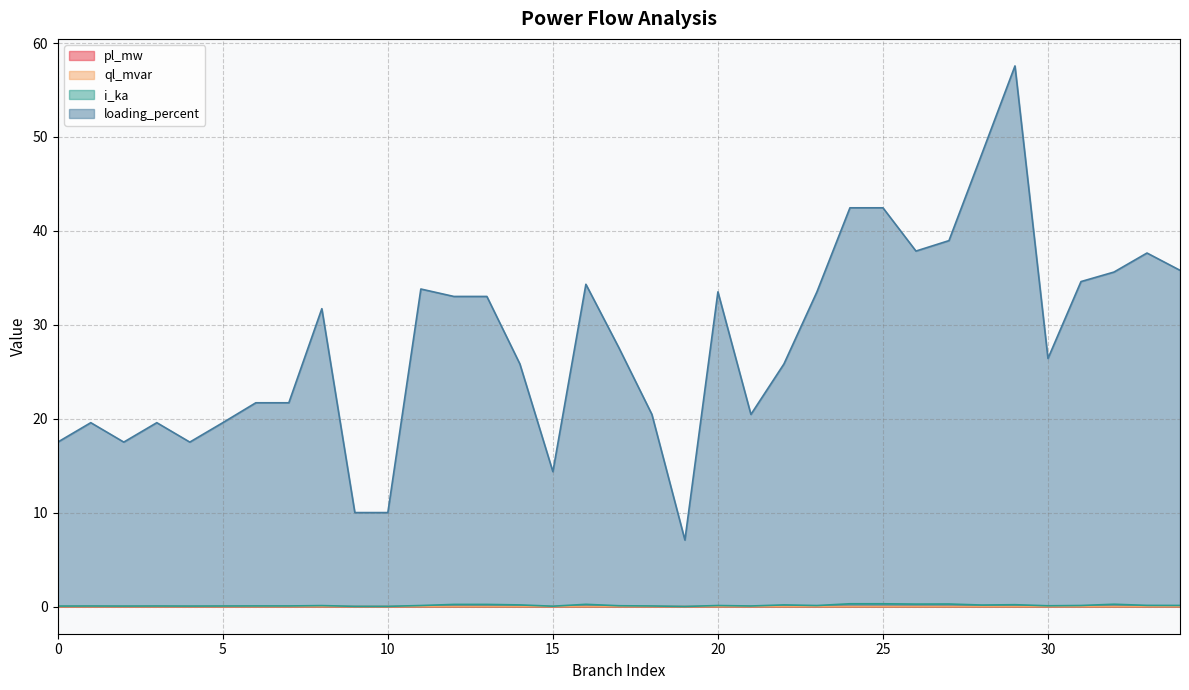

Reading right to left, what are all the values shown in this chart?

pl_mw: 0.0	0.0	0.0	0.0	0.0	0.0	0.0	0.0	0.0	0.0	0.0	0.0	0.0	0.0	0.0	0.0	0.0	0.0	0.0	0.0	0.0	0.0	0.0	0.0	0.0	0.0	0.0	0.0	0.0	0.0	0.0	0.0	0.0	0.0	0.0
ql_mvar: 0.0	0.0	0.0	0.0	0.0	0.0	0.0	0.0	0.0	0.0	0.0	0.0	0.0	0.0	0.0	0.0	0.0	0.0	0.0	0.0	0.0	0.0	0.0	0.0	0.0	0.0	0.0	0.0	0.0	0.0	0.0	0.0	0.0	0.0	0.0
i_ka: 0.1	0.1	0.3	0.1	0.1	0.2	0.2	0.3	0.3	0.3	0.3	0.1	0.2	0.1	0.1	0.0	0.1	0.1	0.2	0.1	0.2	0.2	0.2	0.1	0.0	0.0	0.1	0.1	0.1	0.1	0.1	0.1	0.1	0.1	0.1
loading_percent: 35.8	37.6	35.6	34.6	26.4	57.6	48.2	39.0	37.9	42.5	42.5	33.5	25.8	20.5	33.5	7.1	20.5	27.6	34.3	14.4	25.8	33.0	33.0	33.8	10.0	10.0	31.7	21.7	21.7	19.6	17.5	19.6	17.5	19.6	17.5